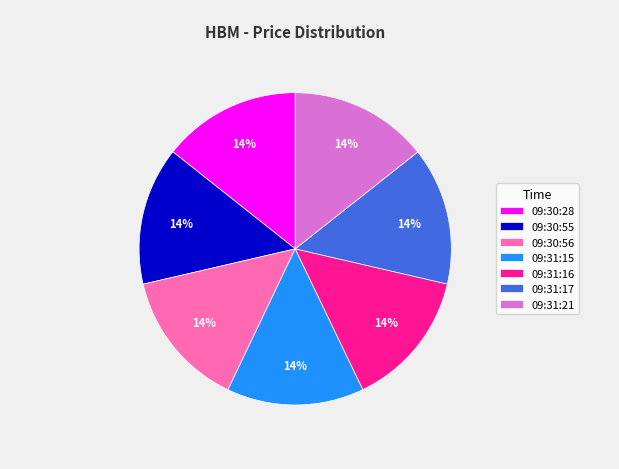

How many segments does this pie chart have?

7